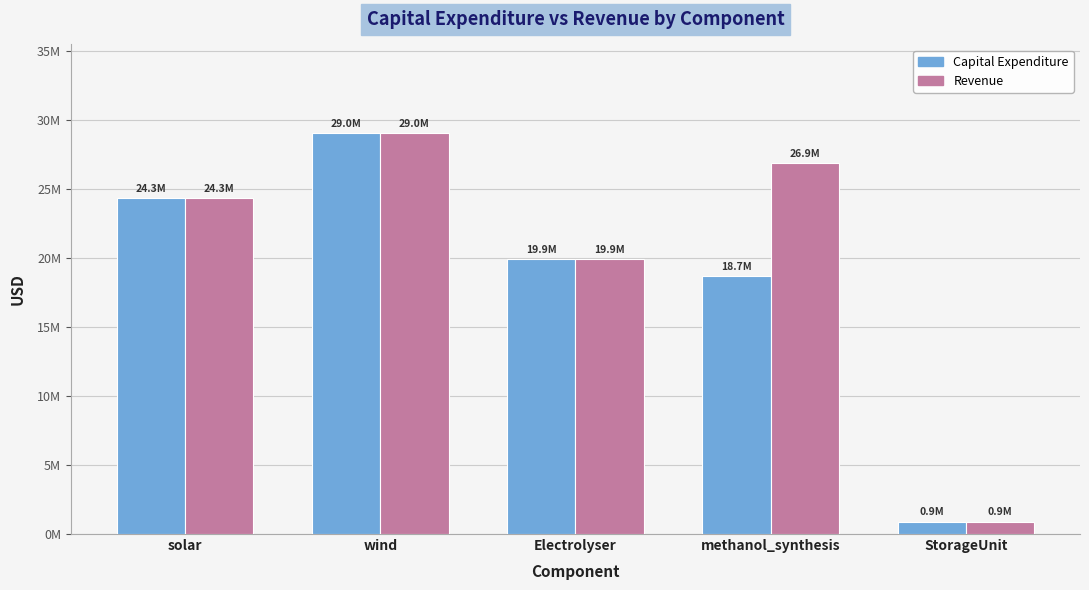

What are all the series names shown in the legend?

Capital Expenditure, Revenue